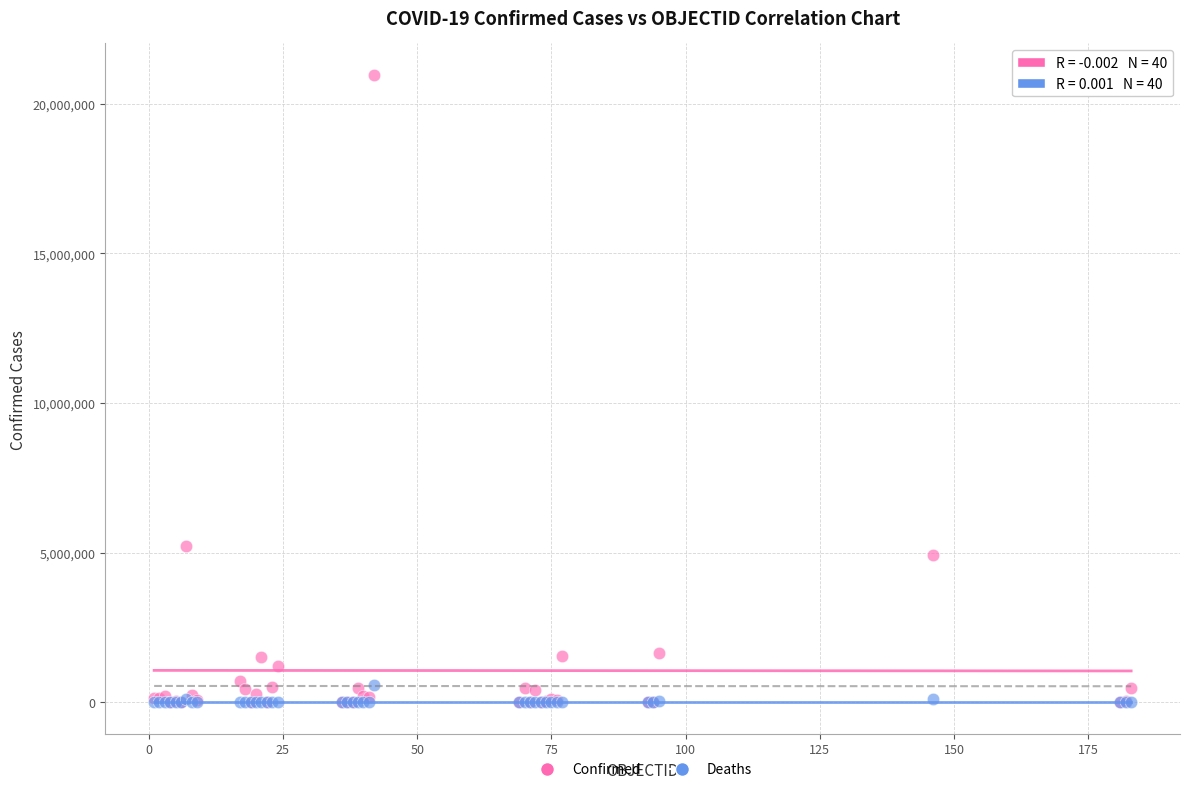

In the Confirmed series, what Y value is closest to 10480479?

5218993